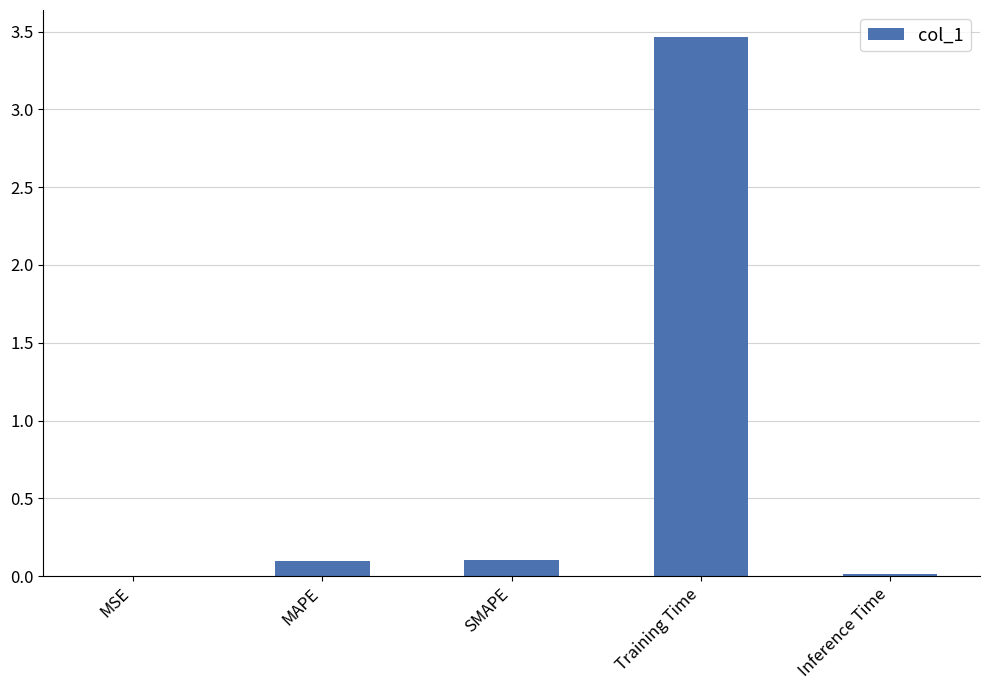

Which has a higher value, SMAPE or Inference Time?

SMAPE